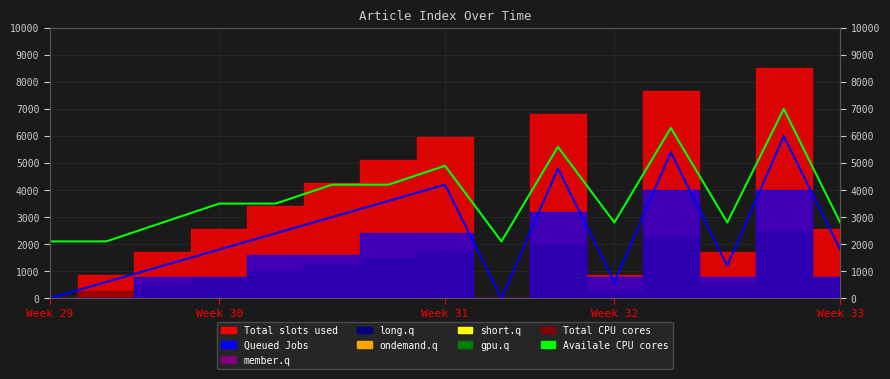

Where is the first local minimum for Queued Jobs?

8